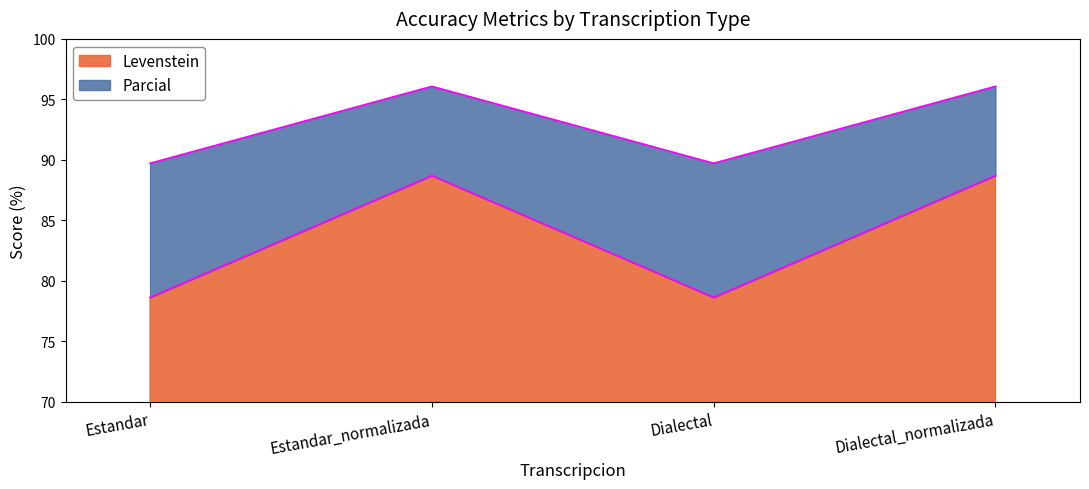

The value of Levenstein at Estandar_normalizada is 88.7. True or false?

True